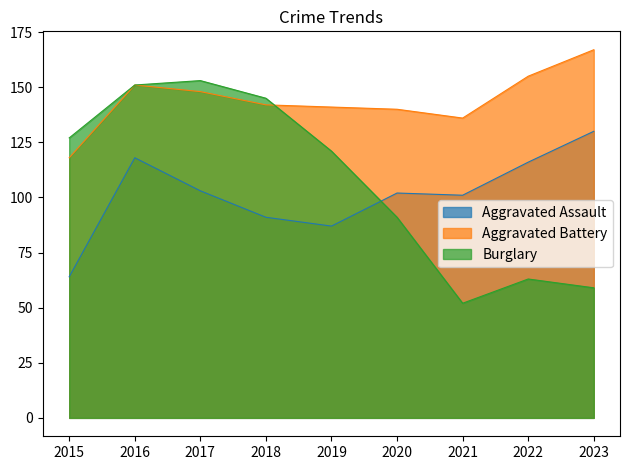

The Aggravated Assault series shows 118 at 2016. True or false?

True